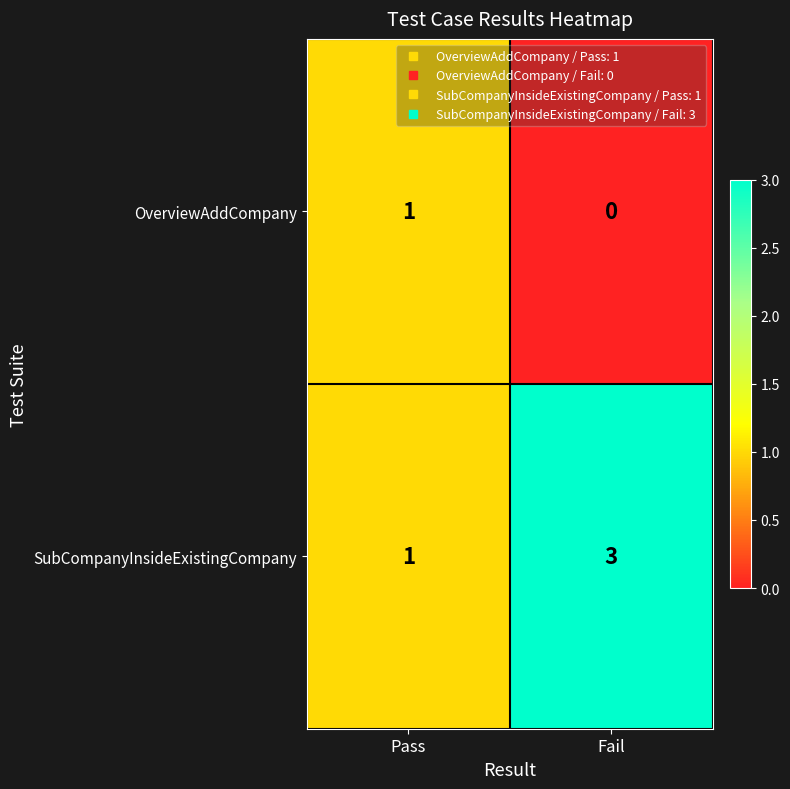

What is the sum of the SubCompanyInsideExistingCompany values at Pass and Fail?

4